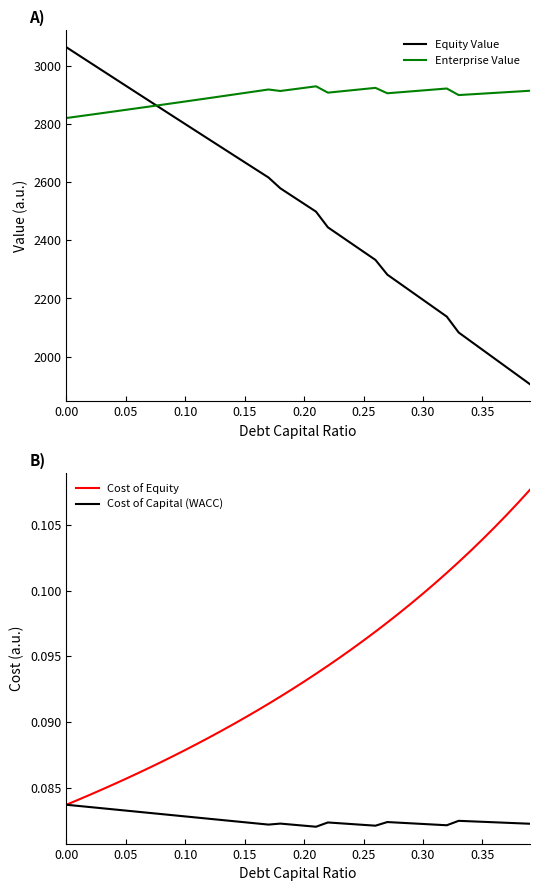

List the series in order of their peak value, highest first.

Equity Value, Enterprise Value, Cost of Equity, Cost of Capital (WACC)